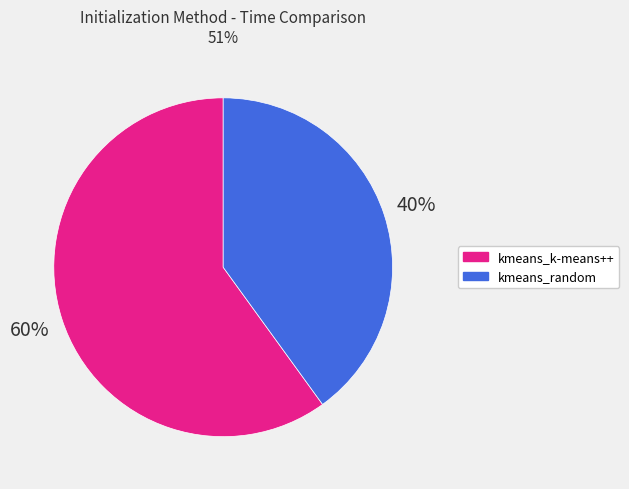

How many segments does this pie chart have?

2